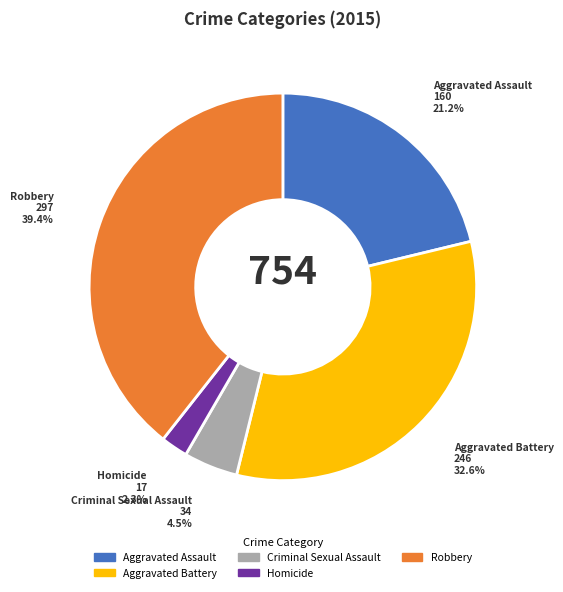

How many segments does this pie chart have?

5